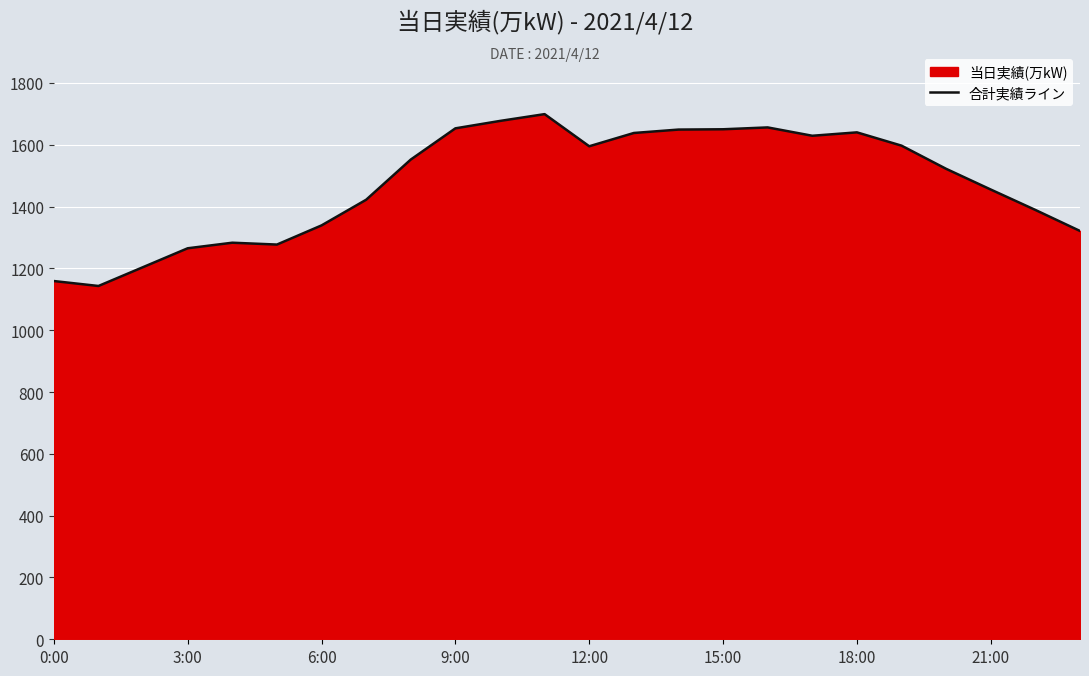

At which category does the chart reach its peak across all series?

11